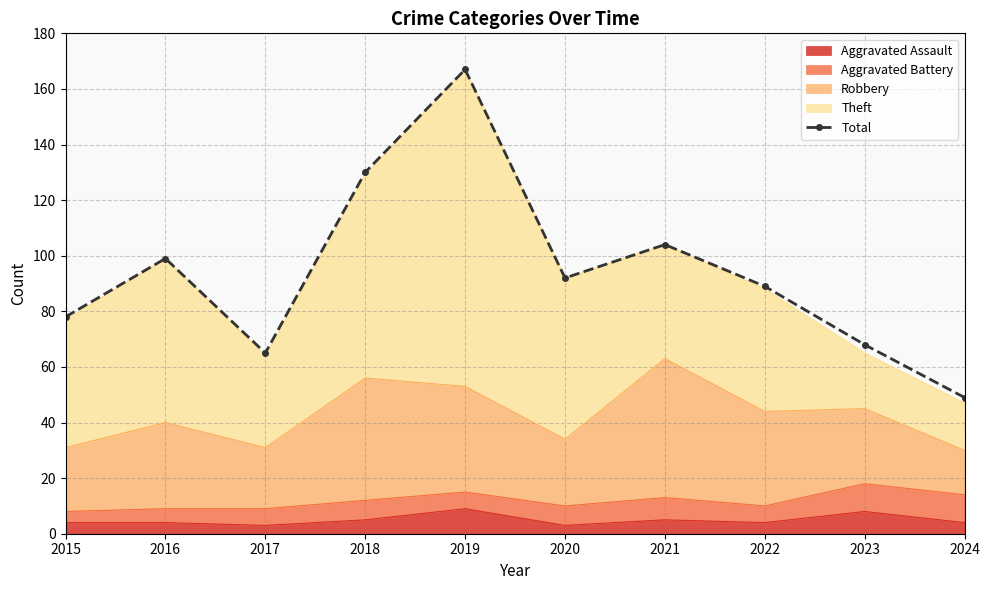

What is the sum of all values?

941